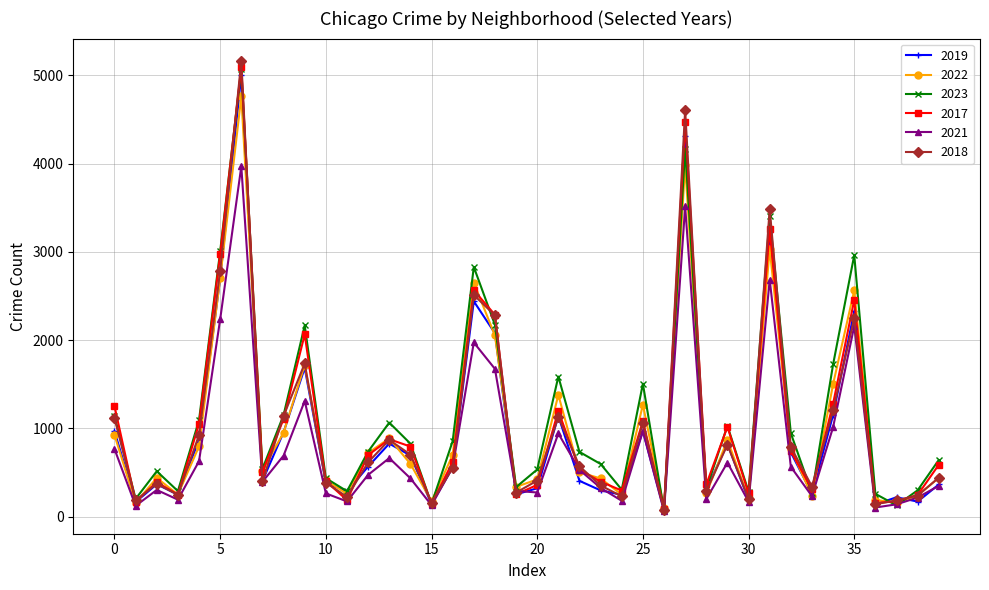

True or false: 2019 and 2017 intersect in this chart.

True